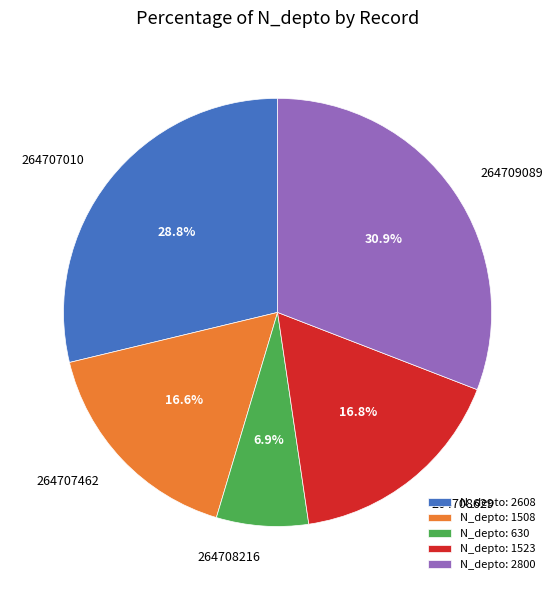

Does 264708629 account for over 50% of the chart?

No